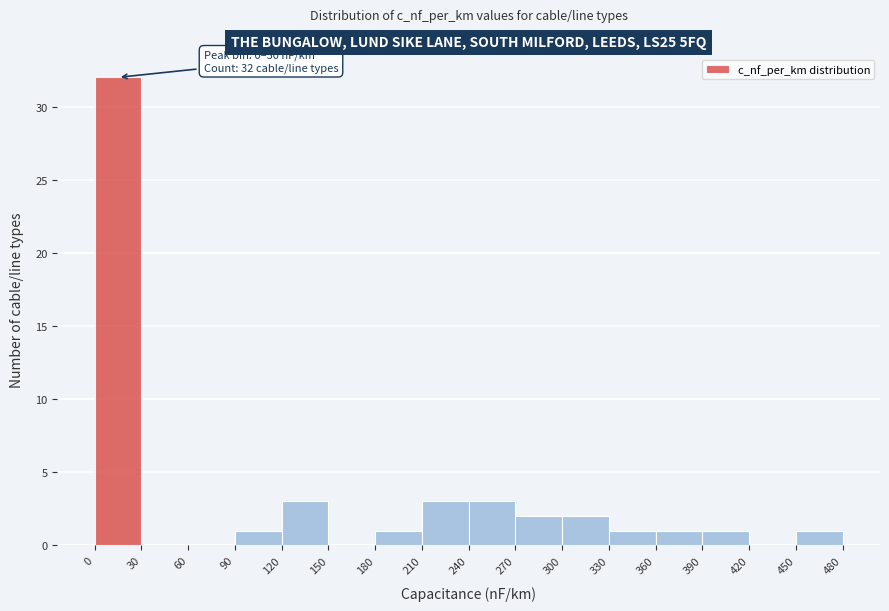

Which range on the x-axis has the tallest bar?

0 to 30